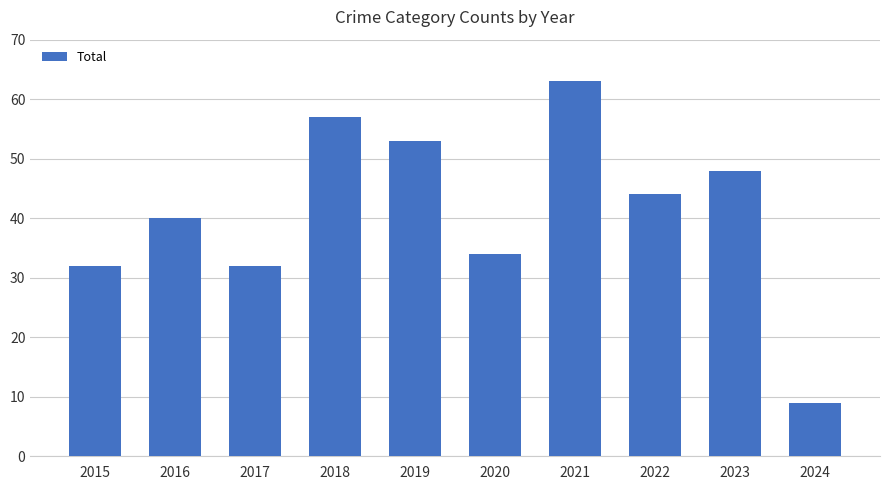

What is the sum of all values?

412